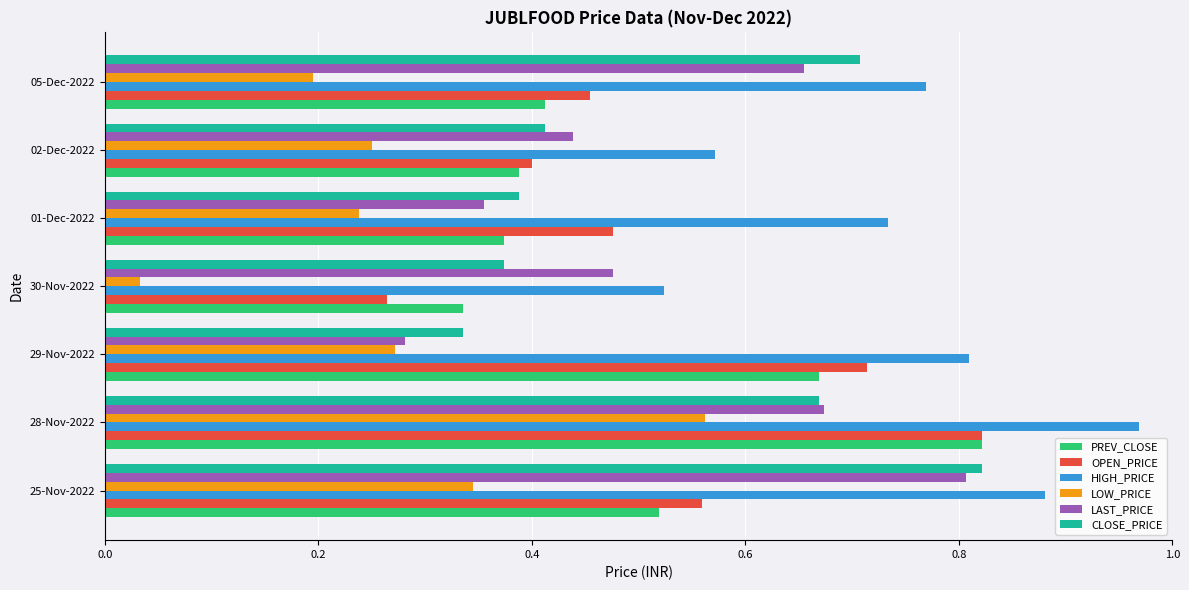

The value of HIGH_PRICE at 01-Dec-2022 is 0.7. True or false?

True